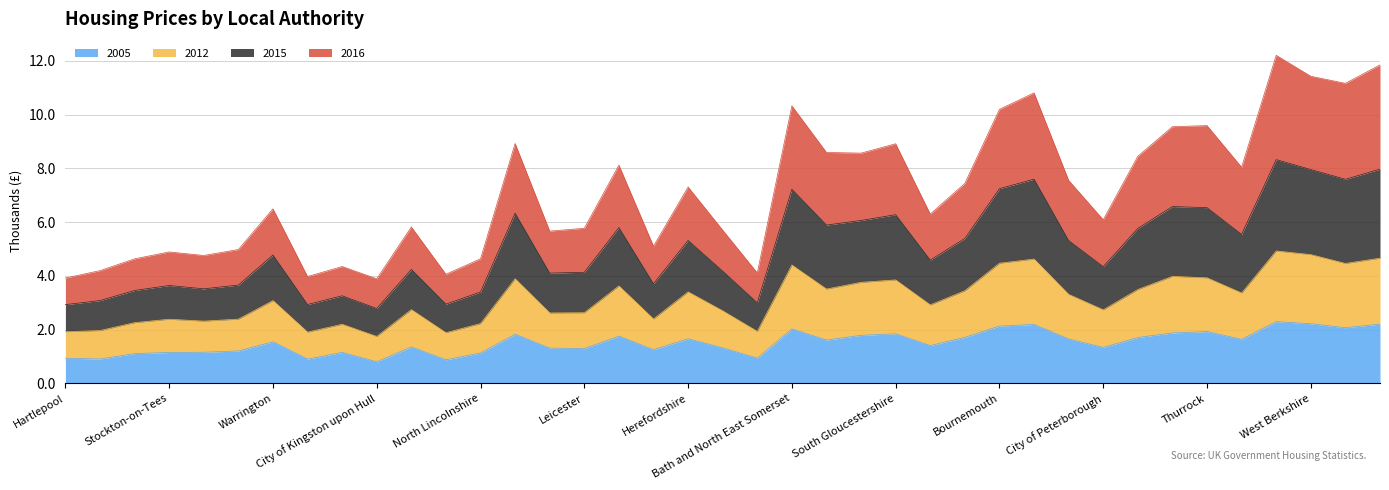

Where is the first local minimum for 2012?

Darlington